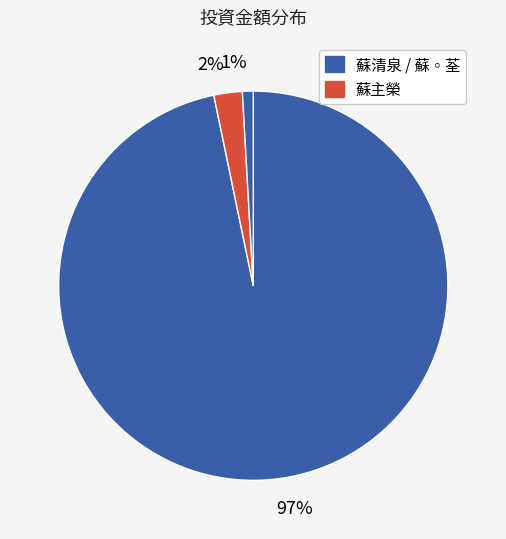

Which category has the biggest portion of the pie?

97%